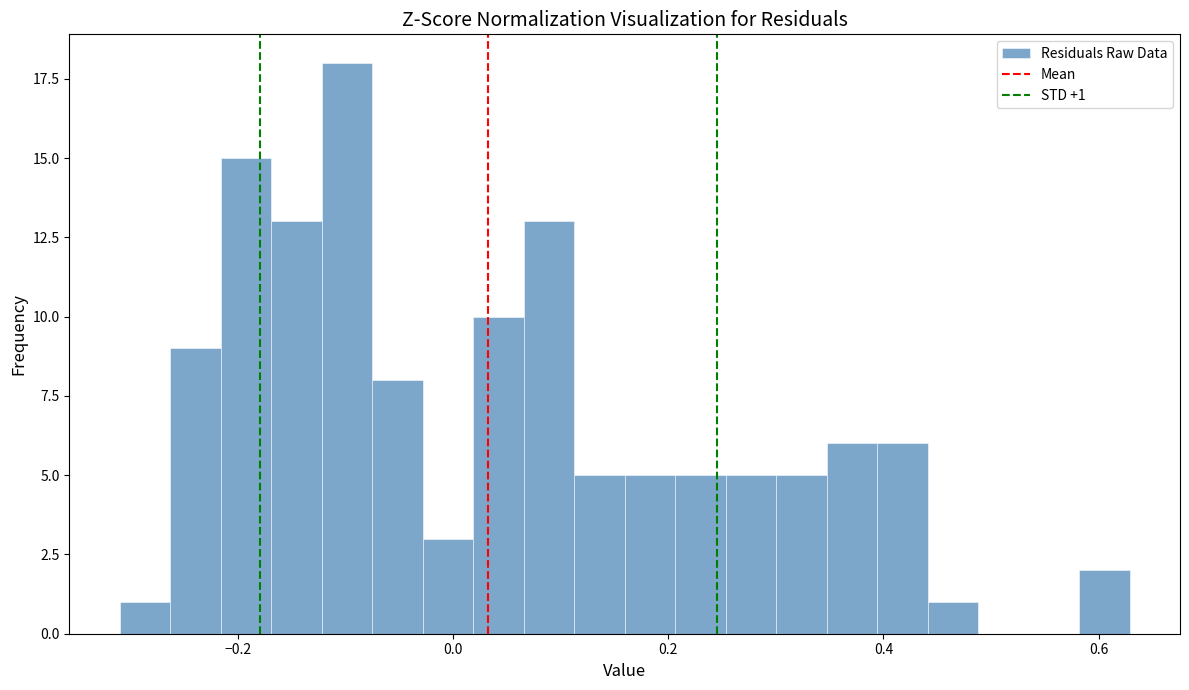

Around what value on the x-axis is the tallest bar? Give the approximate position of its centre, as read against the axis.

-0.10